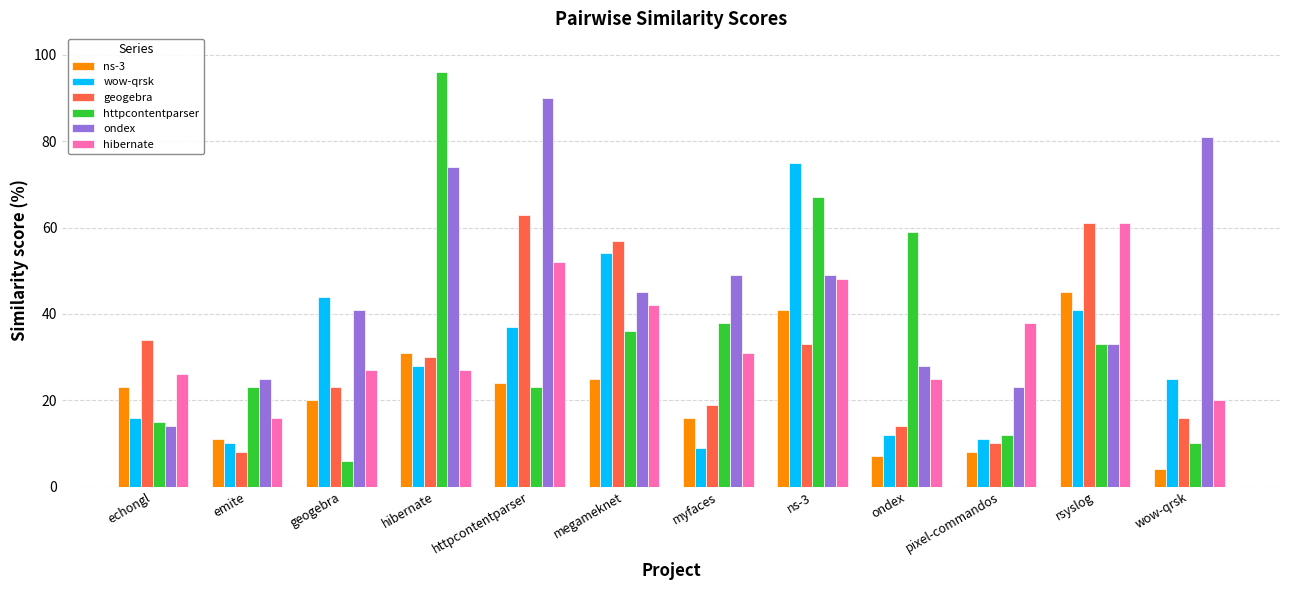

What is the label of the 11th bar from the left?

rsyslog